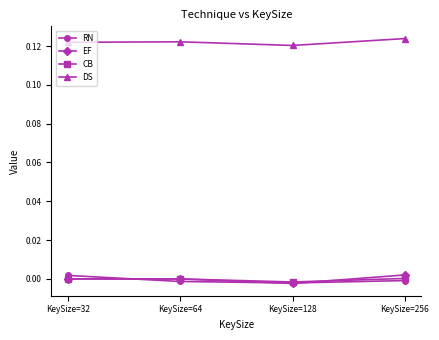

What are all the series names shown in the legend?

RN, EF, CB, DS